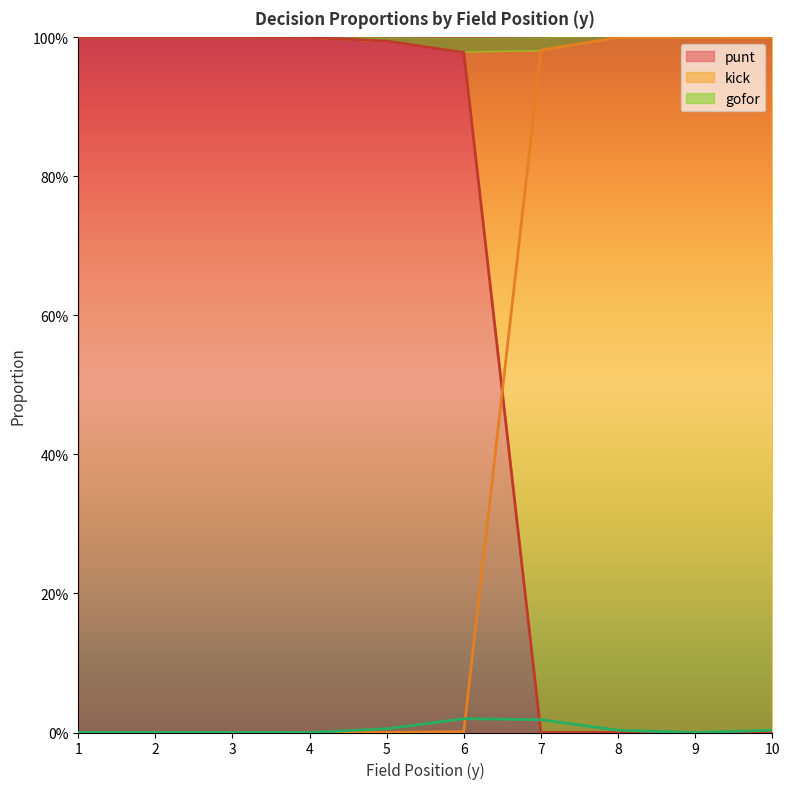

How many lines are shown in the chart?

3